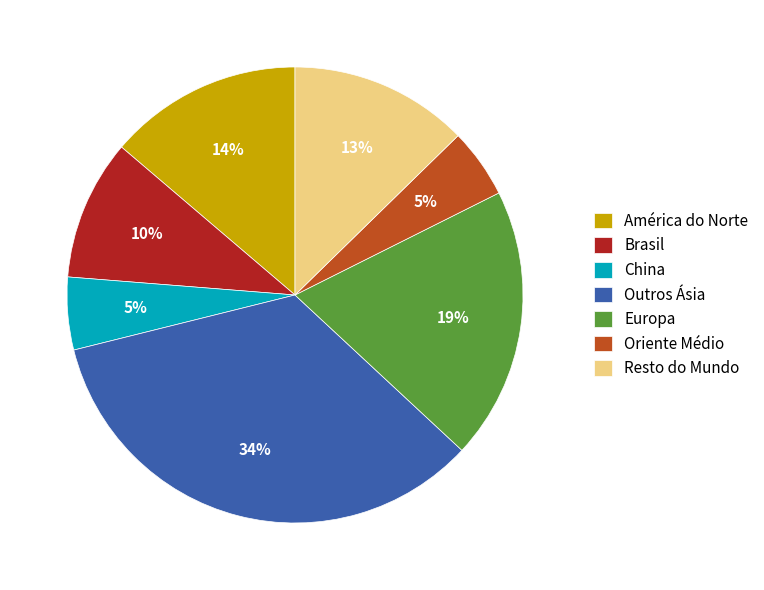

To the nearest percent, what is the combined percentage of China and Oriente Médio?

10%